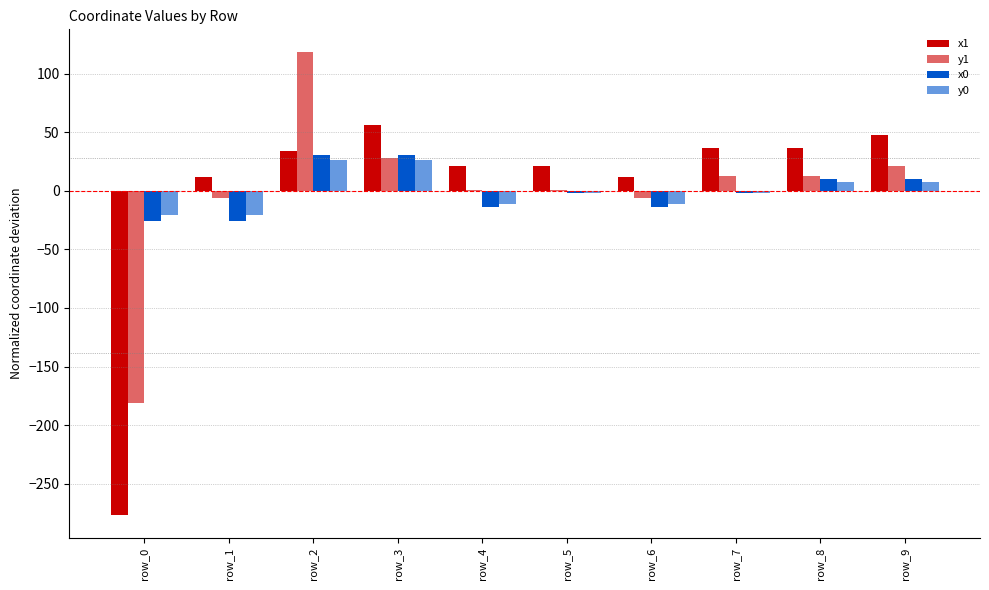

What is the difference between the second highest and second lowest values in the y0 series?

47.5